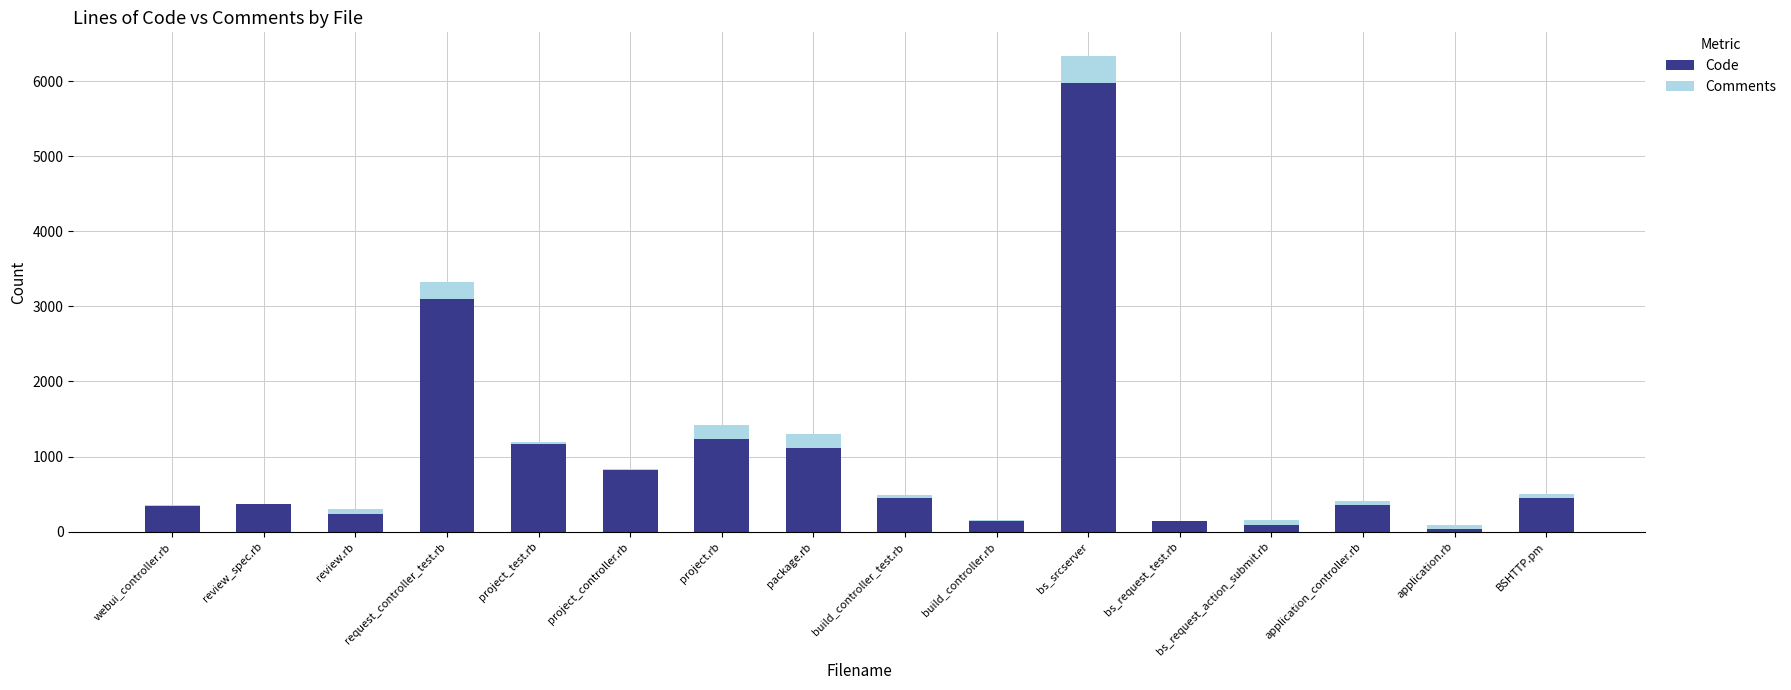

Count the number of categories in the chart.

16